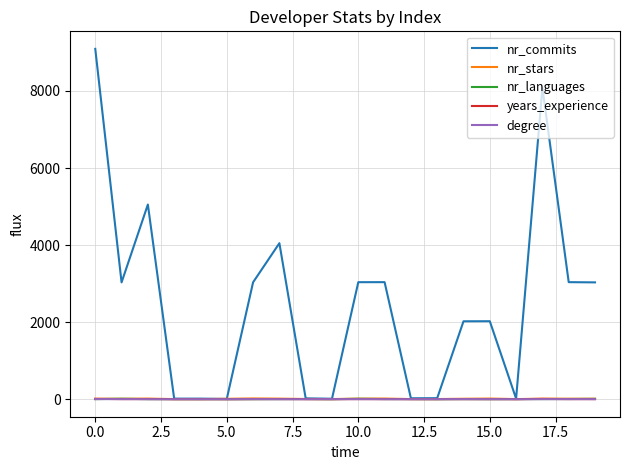

How many distinct data groups are displayed?

5